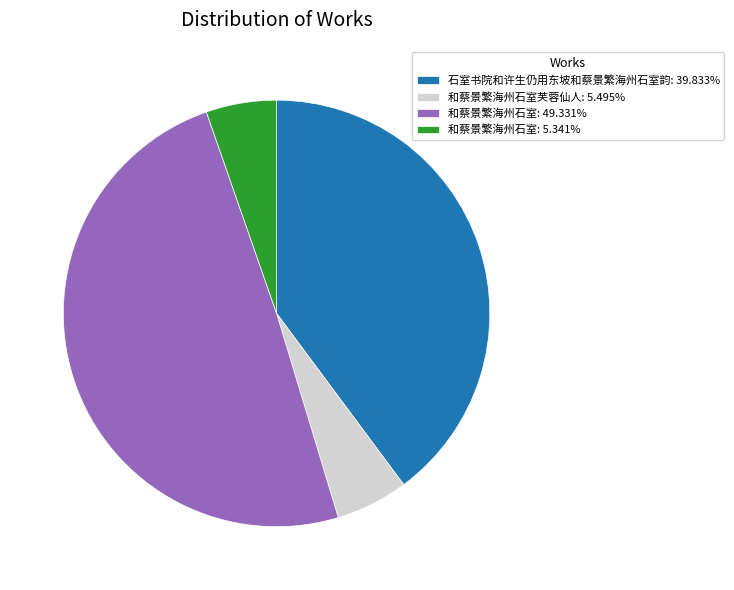

What is the ratio of the value at 和蔡景繁海州石室: 49.331% to the value at 石室书院和许生仍用东坡和蔡景繁海州石室韵: 39.833%?

1.2